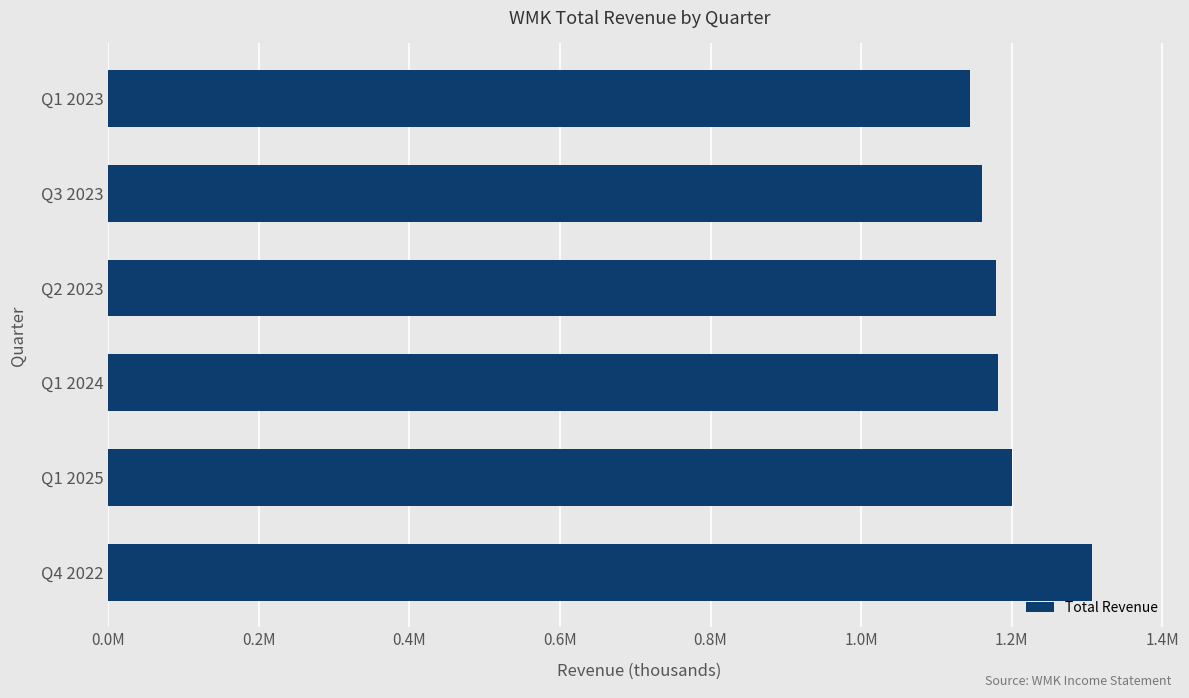

What is the maximum value shown in the chart?

1306100